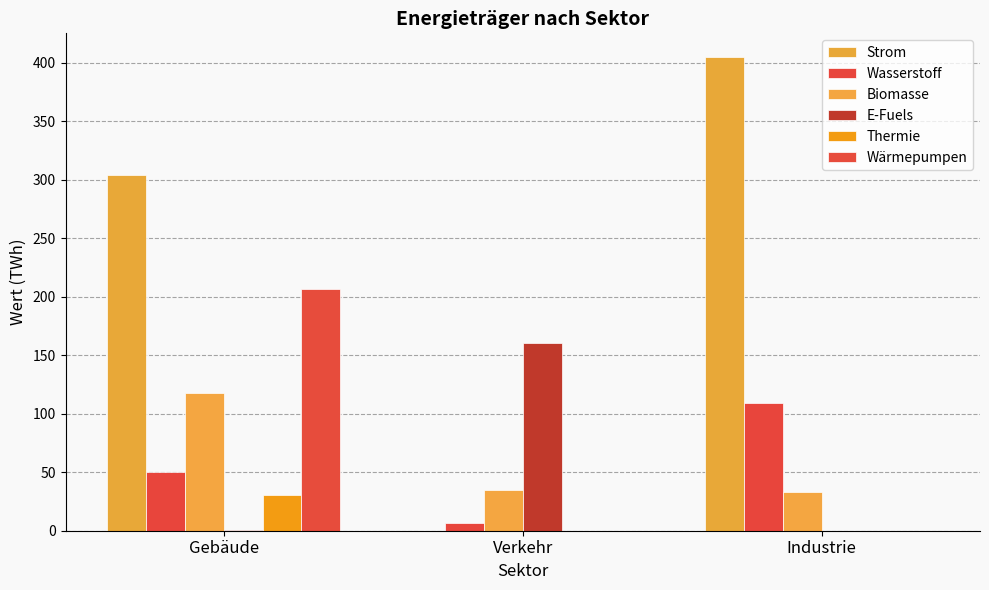

Which category has the lowest value in the Wasserstoff series?

Verkehr